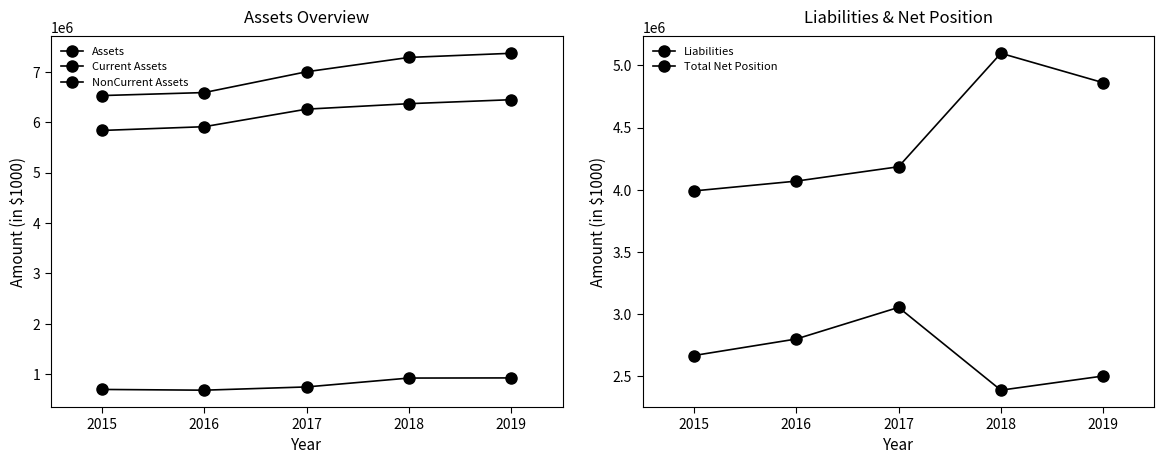

How many data points in Assets are less than 7000795?

2